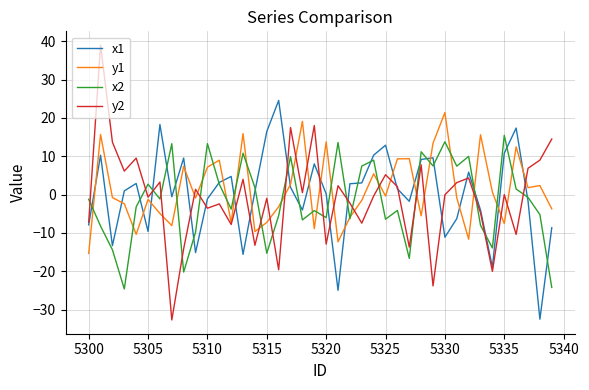

How many positive values does the x2 series have?

17